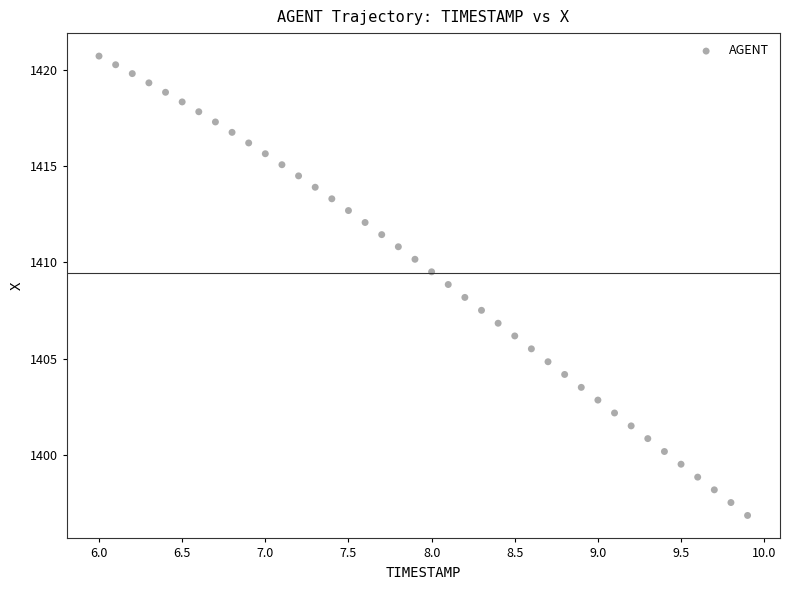

What is the range of X values (max minus min)?

3.9